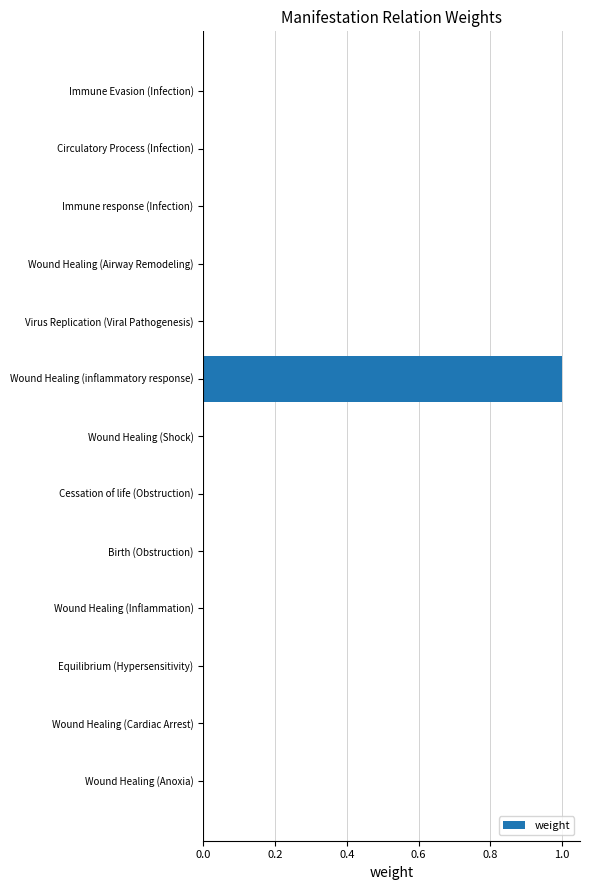

The value at Wound Healing (Shock) is 0. True or false?

True